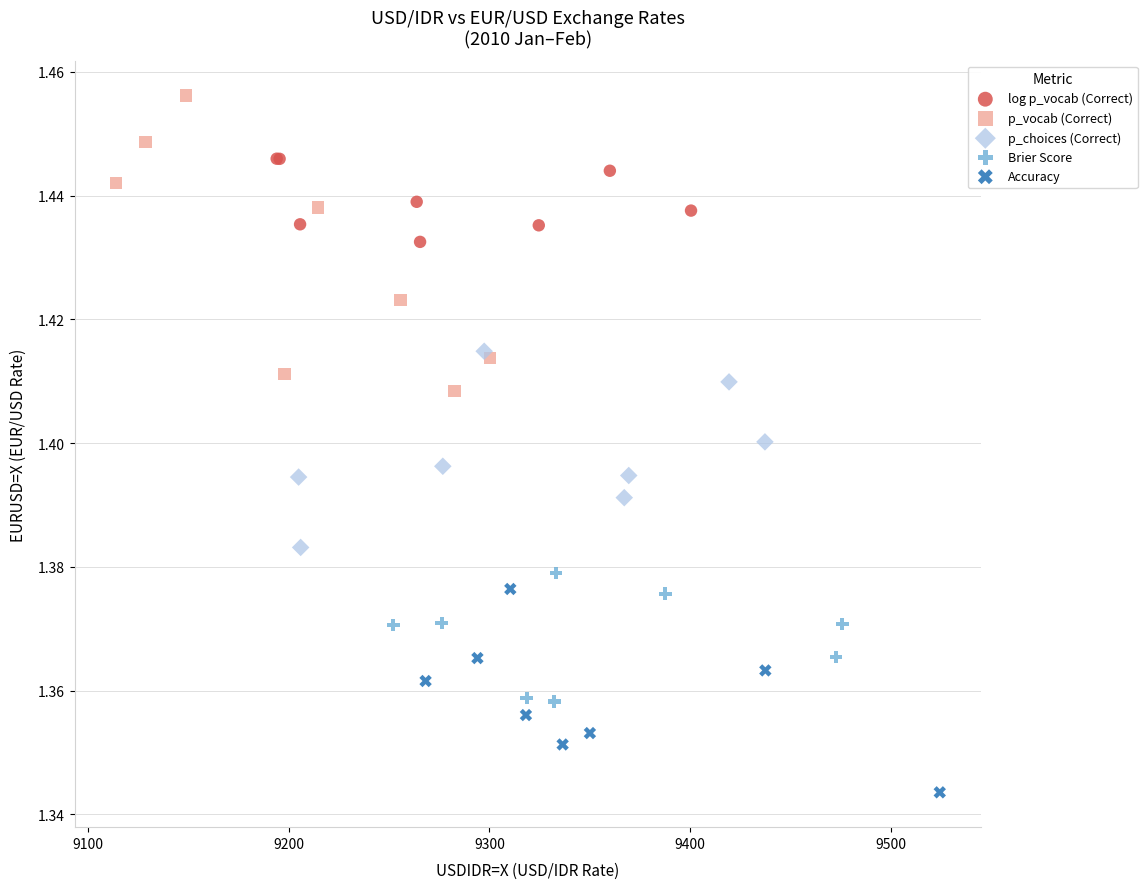

Which series reaches the minimum Y coordinate?

Accuracy